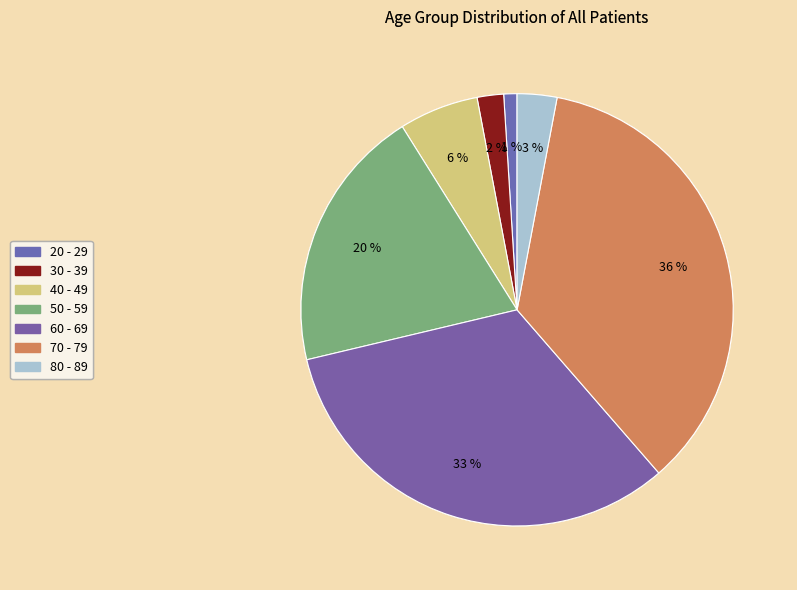

Is there any slice that represents more than half of the pie?

No